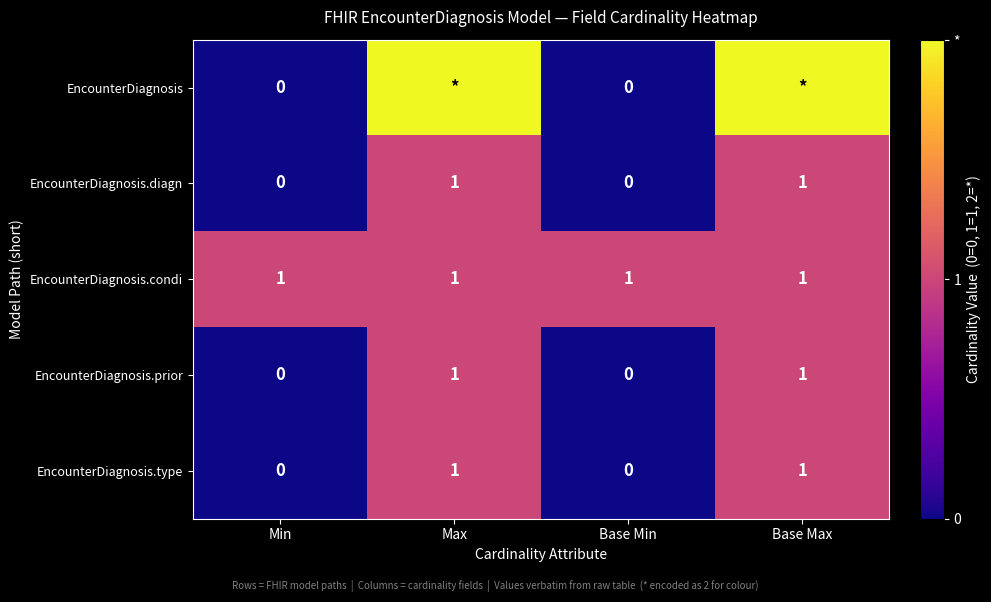

What is the total value across all series at Min?

1